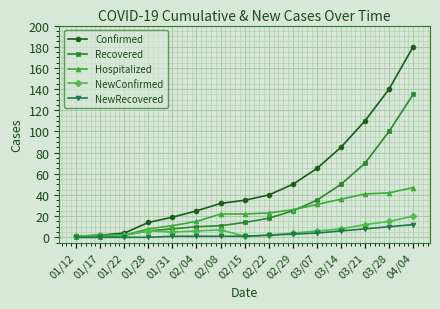

What is the difference between the Recovered values at 03/14 and 04/04?

85